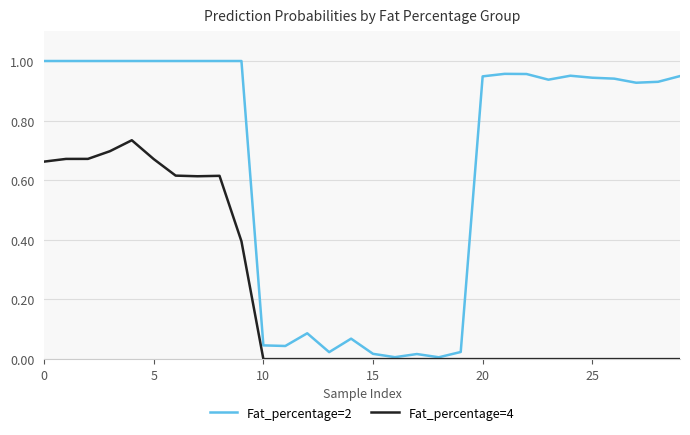

Which series has the largest range (max minus min)?

Fat_percentage=2